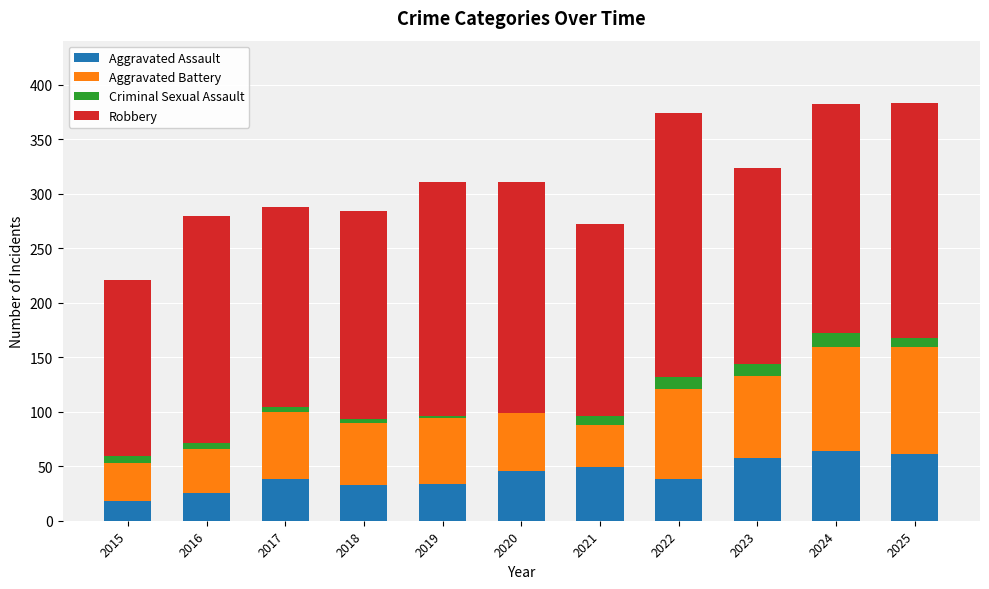

The Aggravated Assault series shows 59 at 2022. True or false?

False